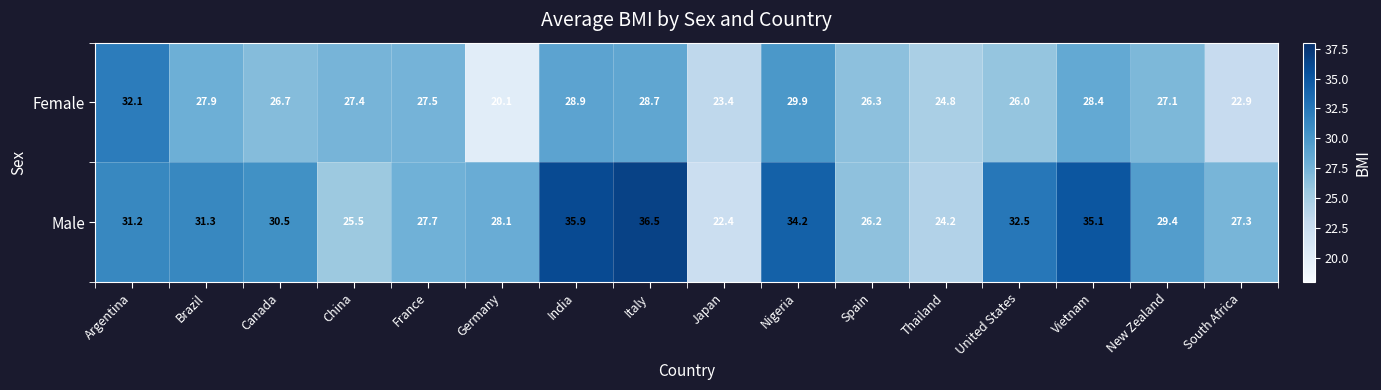

How many series are shown in this chart?

2